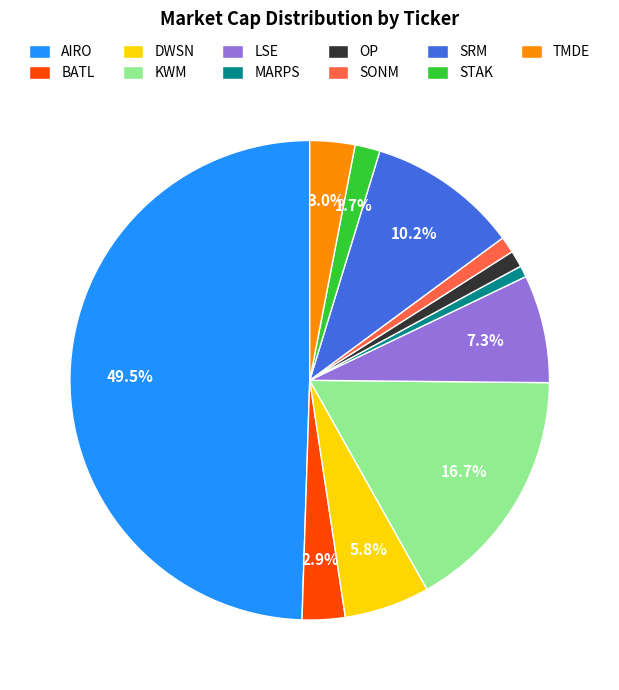

To the nearest percent, what percentage of the pie is LSE?

7%